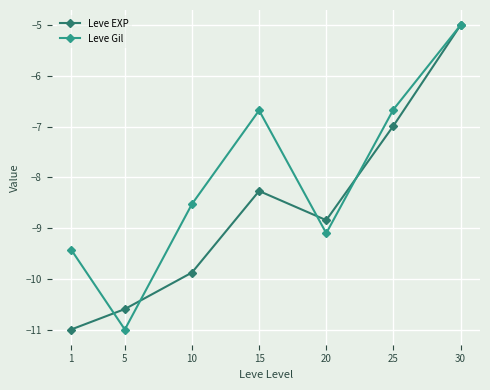

At which label is Leve Gil closest to -8?

10